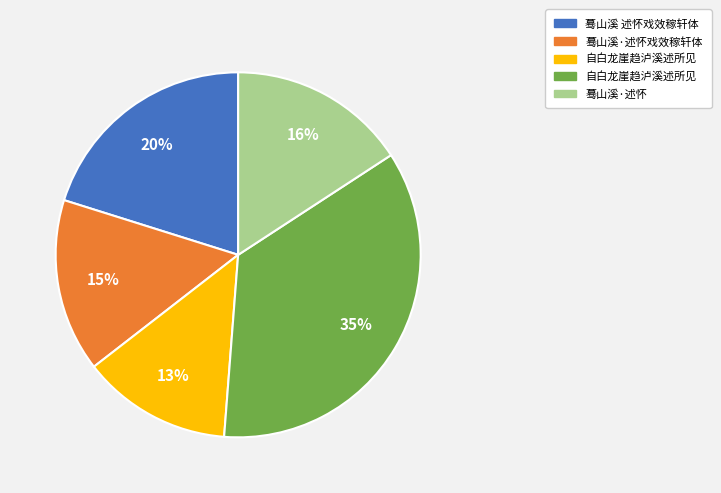

To the nearest percent, what is the average slice percentage?

20%